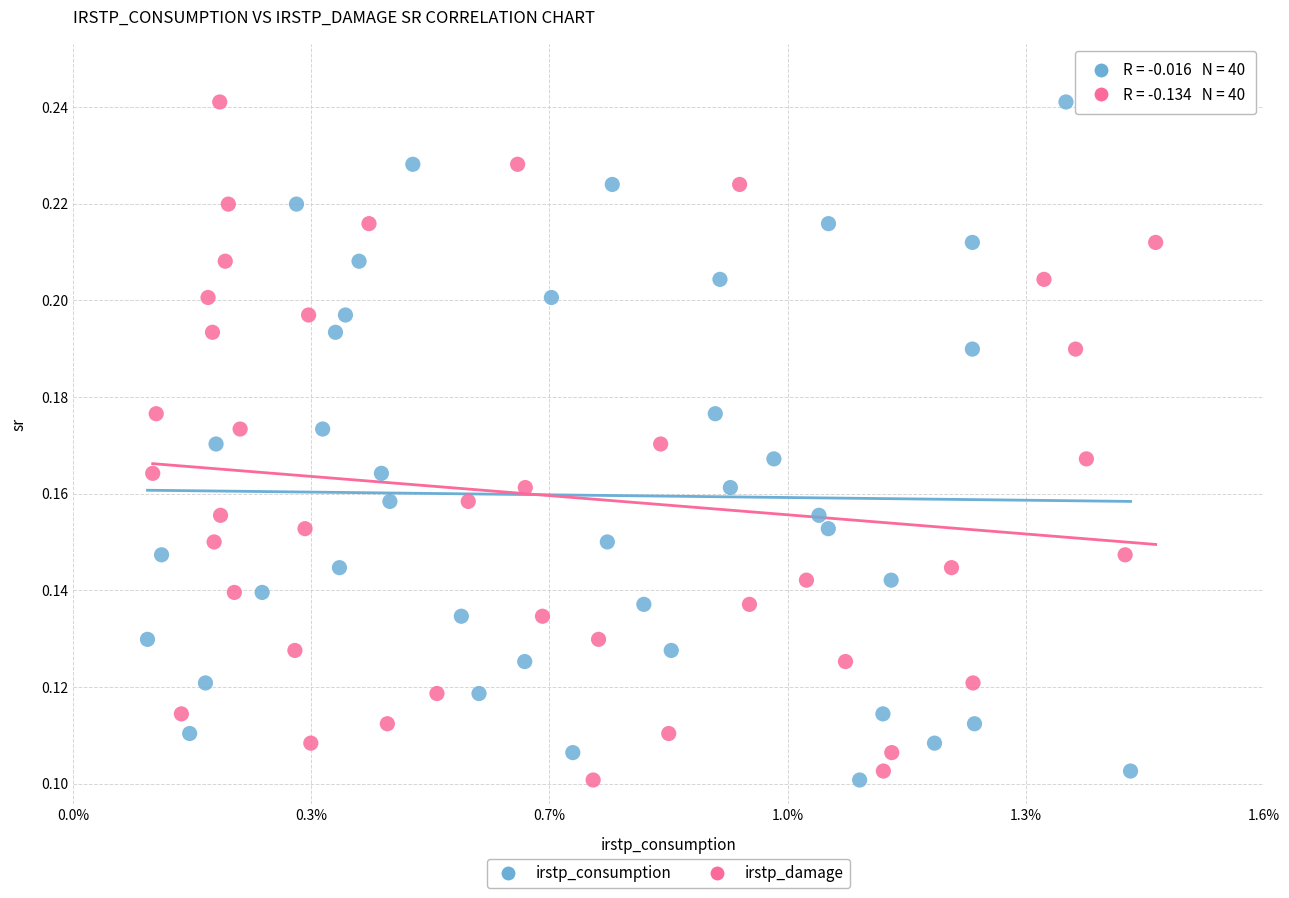

What are all the series names shown in the legend?

irstp_consumption, irstp_damage